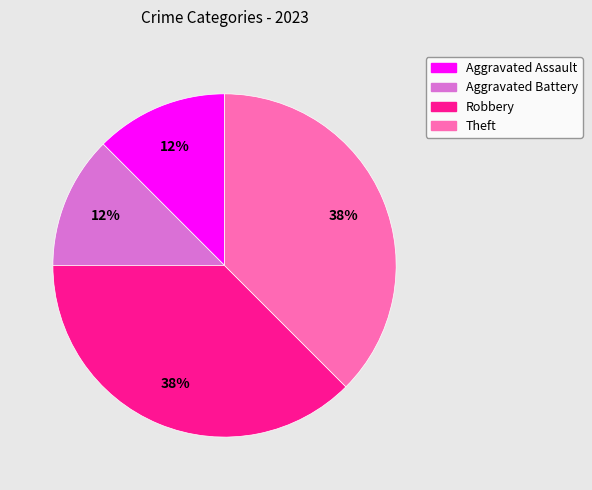

True or false: Theft accounts for 24% of the total.

False